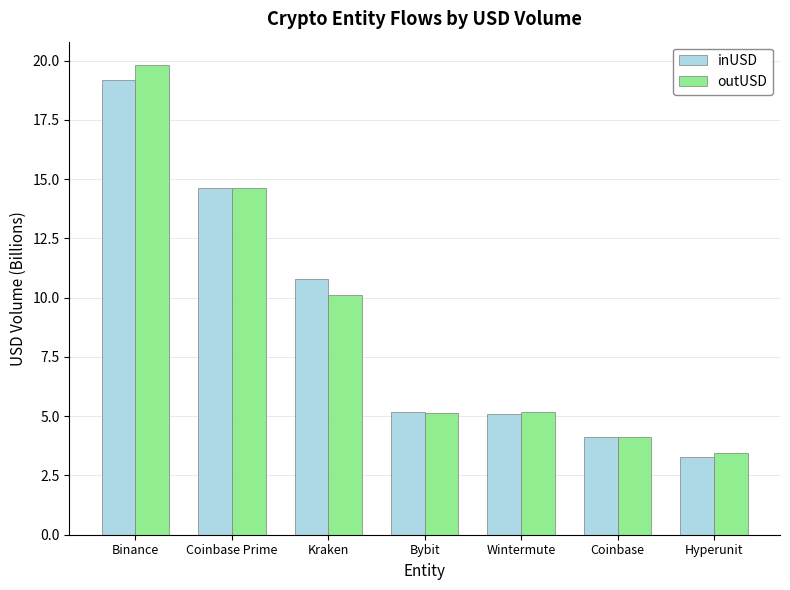

What is the label of the 1st bar from the left?

Binance